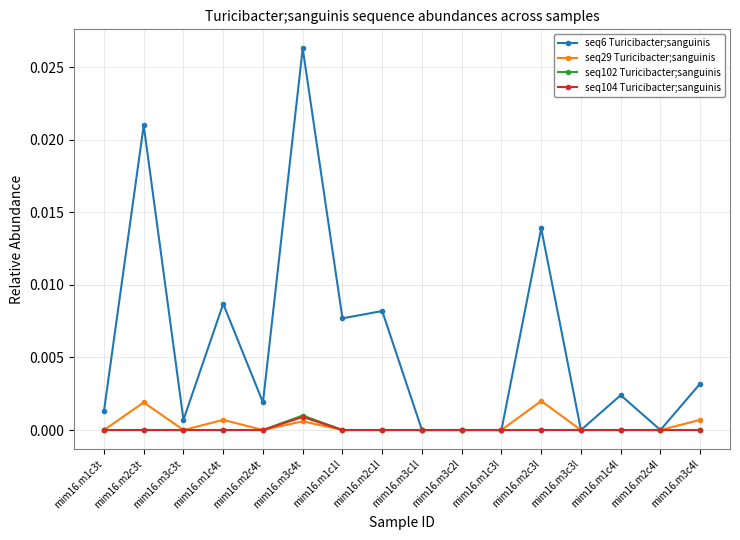

The value of seq6 Turicibacter;sanguinis at mim16.m3c3t is 0.0. True or false?

True